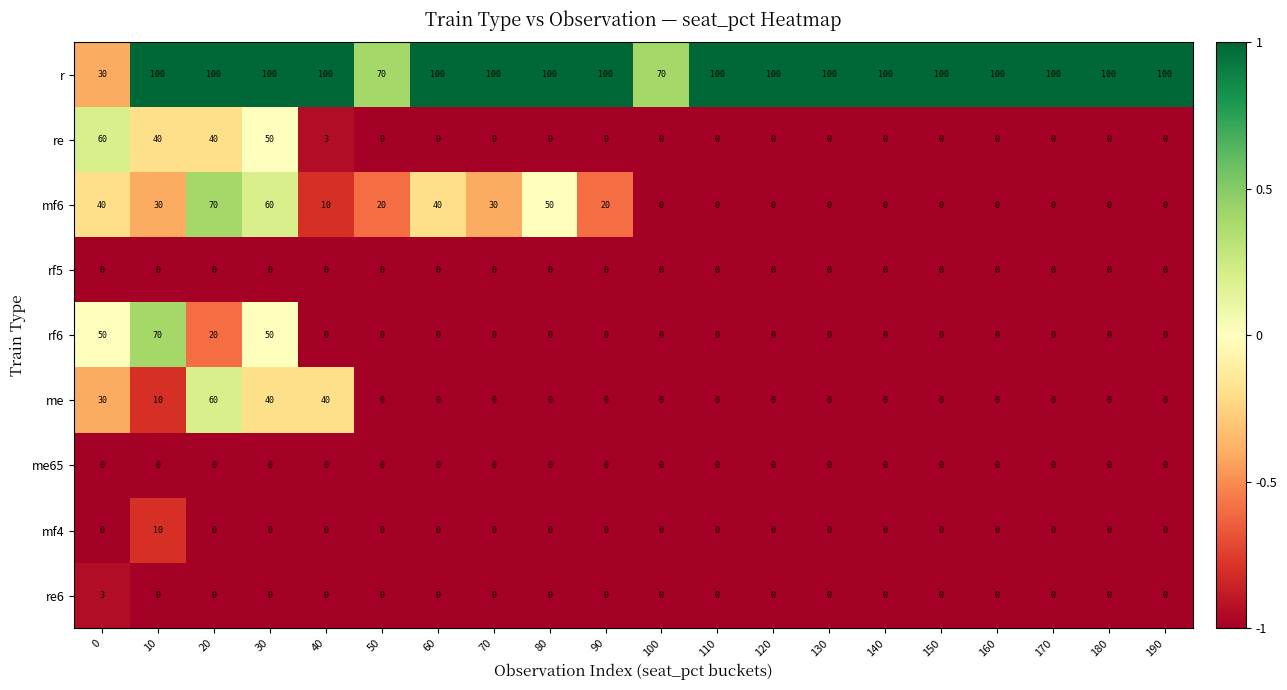

Count the me values in the range 0 to 10.

16